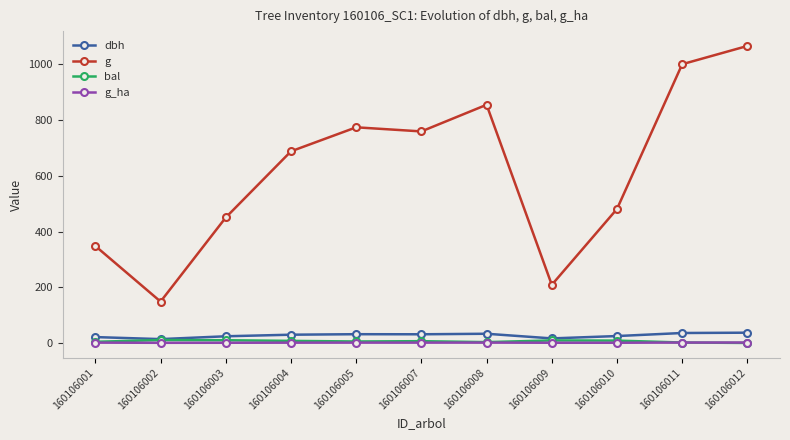

True or false: dbh and g intersect in this chart.

False